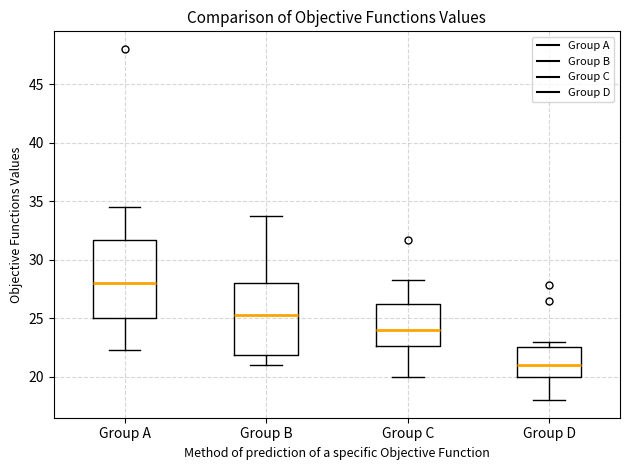

Which box has the highest median line?

Group A